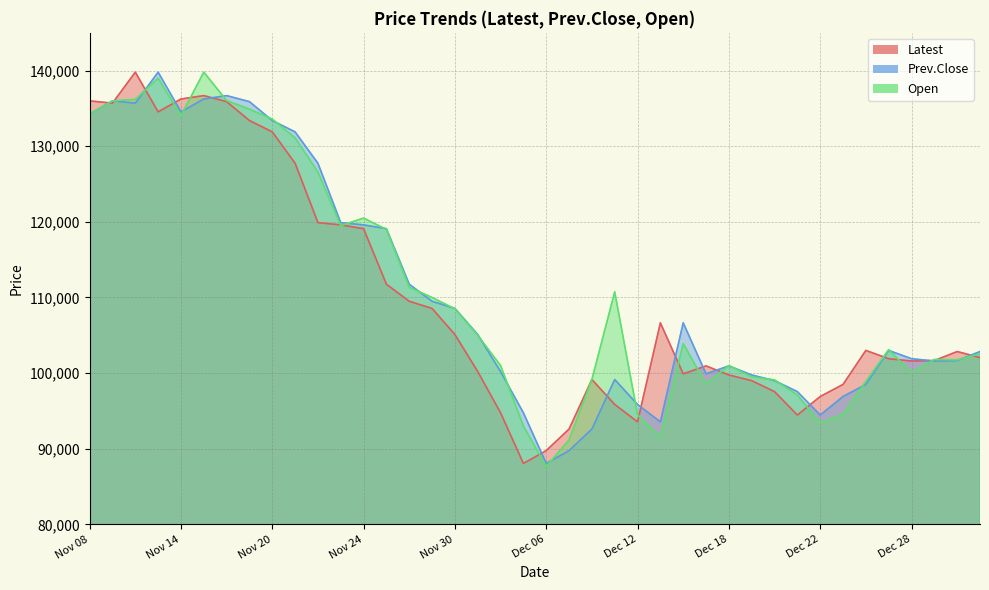

Which has a higher value, Dec 13 or Dec 07?

Dec 13